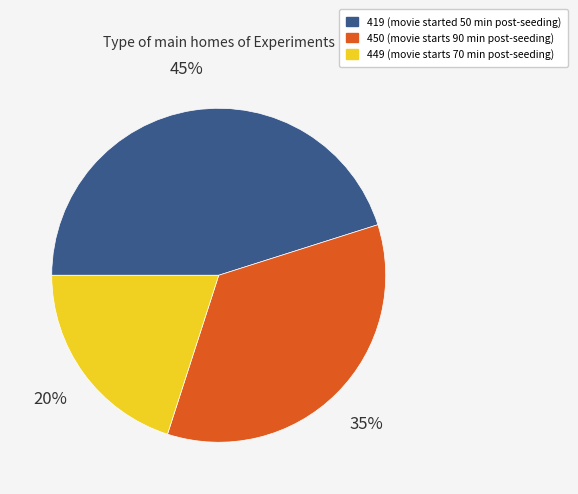

What is the ratio of the value at 450 to the value at 419?

0.8